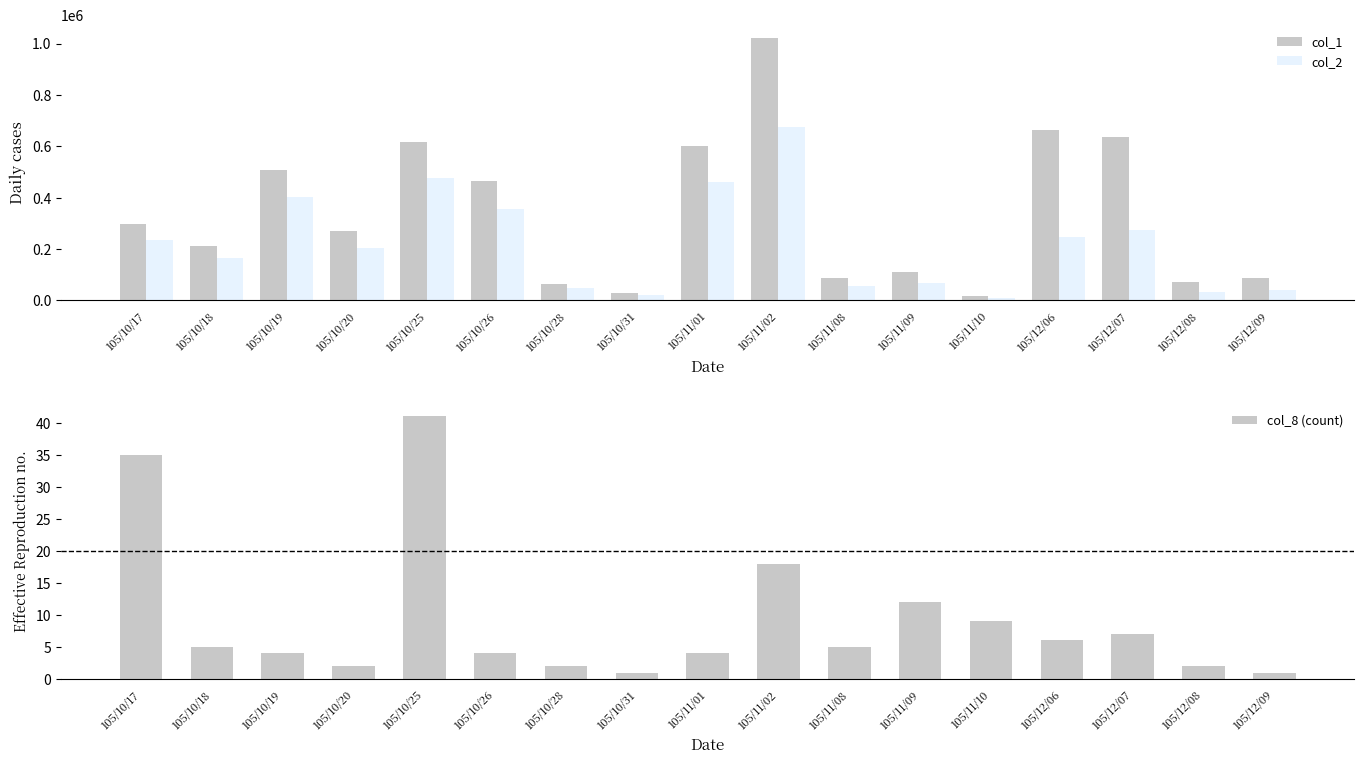

Reading left to right, extract all data points from this chart.

col_1: 105/10/17=296000	105/10/18=212000	105/10/19=506000	105/10/20=272000	105/10/25=617000	105/10/26=464000	105/10/28=65000	105/10/31=30000	105/11/01=601000	105/11/02=1022000	105/11/08=89000	105/11/09=111000	105/11/10=17000	105/12/06=665000	105/12/07=635000	105/12/08=72000	105/12/09=88000
col_2: 105/10/17=236990	105/10/18=165580	105/10/19=403840	105/10/20=202000	105/10/25=478080	105/10/26=356800	105/10/28=49400	105/10/31=22200	105/11/01=459720	105/11/02=673470	105/11/08=54200	105/11/09=66620	105/11/10=8740	105/12/06=245450	105/12/07=273050	105/12/08=31020	105/12/09=38720
col_8 (count): 105/10/17=35	105/10/18=5	105/10/19=4	105/10/20=2	105/10/25=41	105/10/26=4	105/10/28=2	105/10/31=1	105/11/01=4	105/11/02=18	105/11/08=5	105/11/09=12	105/11/10=9	105/12/06=6	105/12/07=7	105/12/08=2	105/12/09=1